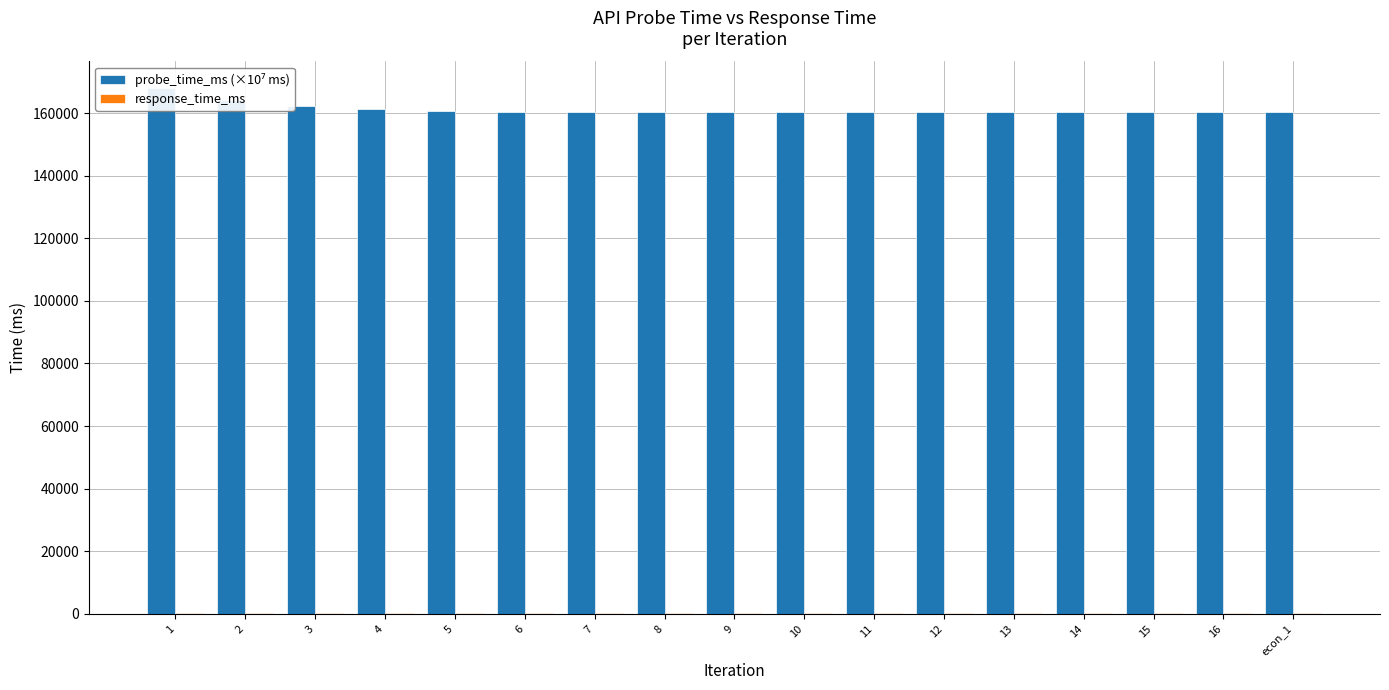

Reading left to right, transcribe all the data shown in this chart.

probe_time_ms (×10⁷ ms): 1=168100.5	2=164158.3	3=162187.3	4=161201.8	5=160709.0	6=160462.6	7=160339.5	8=160277.9	9=160247.1	10=160231.6	11=160223.9	12=160220.1	13=160218.1	14=160217.2	15=160216.7	16=160216.5	econ_1=160216.2
response_time_ms: 1=232.9	2=232.6	3=232.1	4=233.2	5=234.7	6=234.4	7=230.0	8=286.0	9=231.0	10=232.8	11=234.8	12=233.6	13=233.4	14=234.4	15=231.5	16=229.3	econ_1=233.4